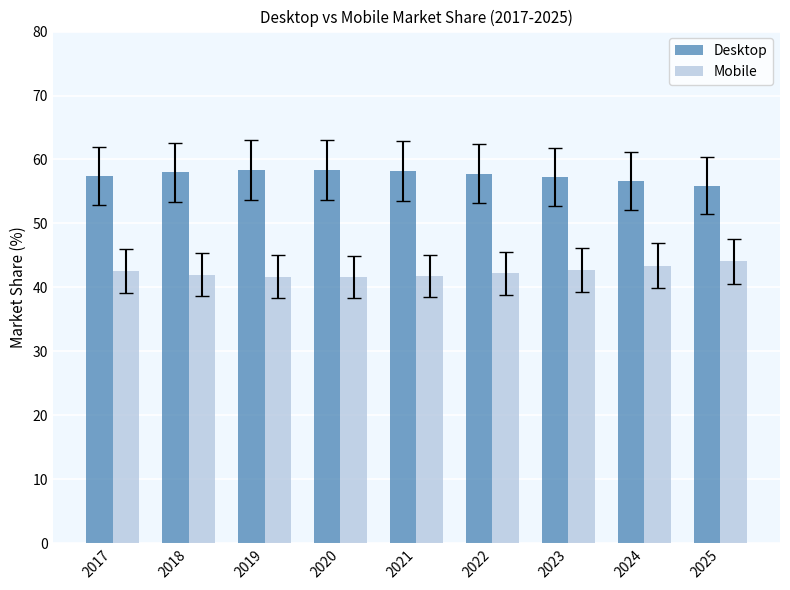

What is the spread (max minus min) of values at 2022?

15.6